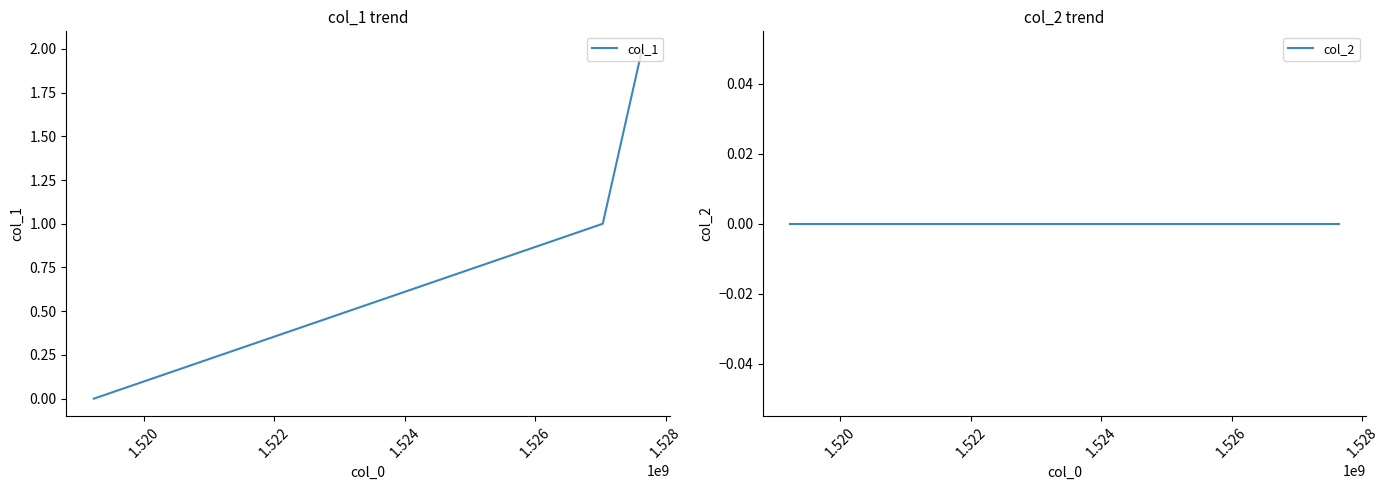

Reading right to left, what are all the values shown in this chart?

col_1: 2	1	0
col_2: 0	0	0